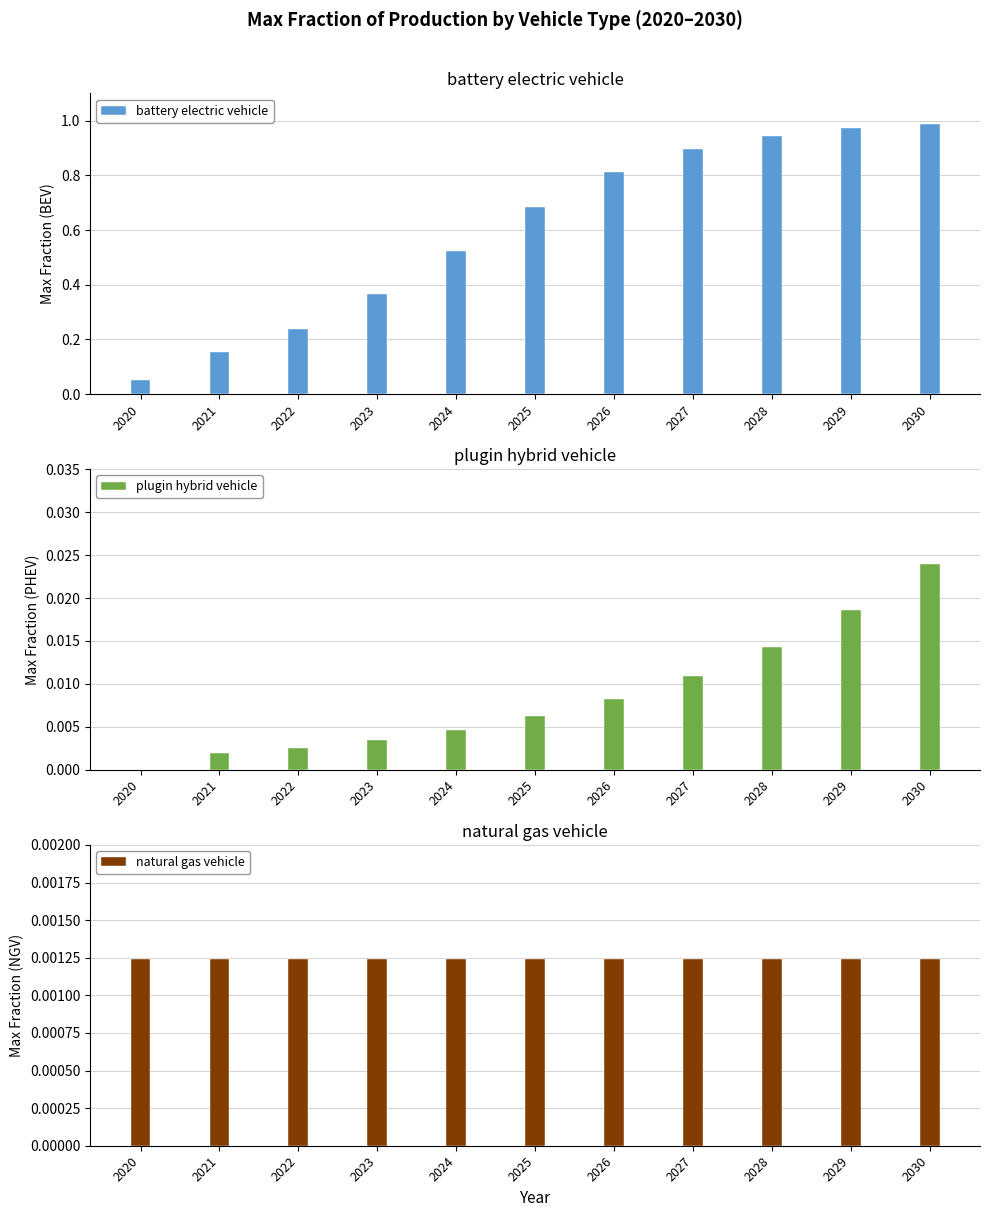

How many values in plugin hybrid vehicle are above zero?

10